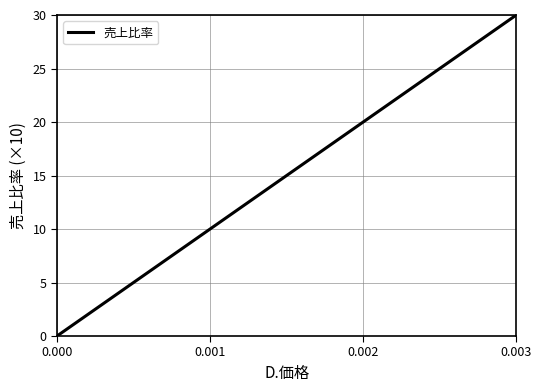

What is the greatest value displayed?

30.0